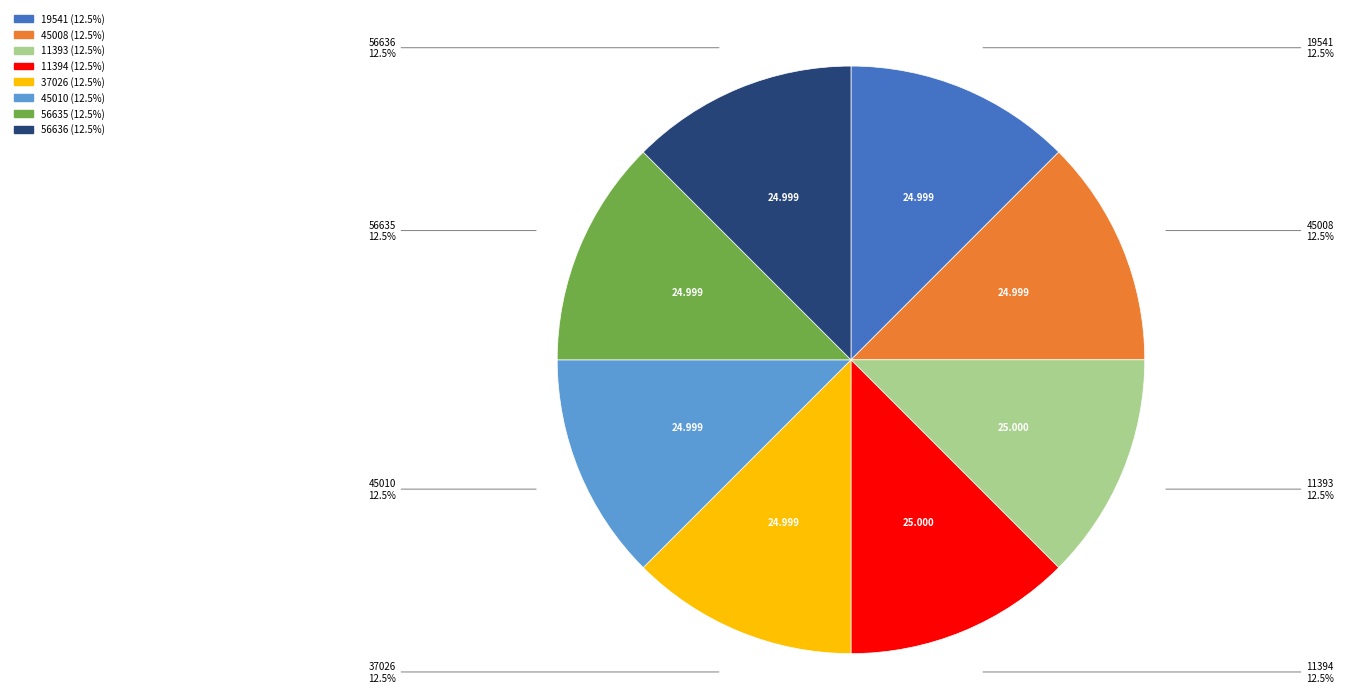

Approximately how many times larger is the value at 37026 compared to 45008?

1.0